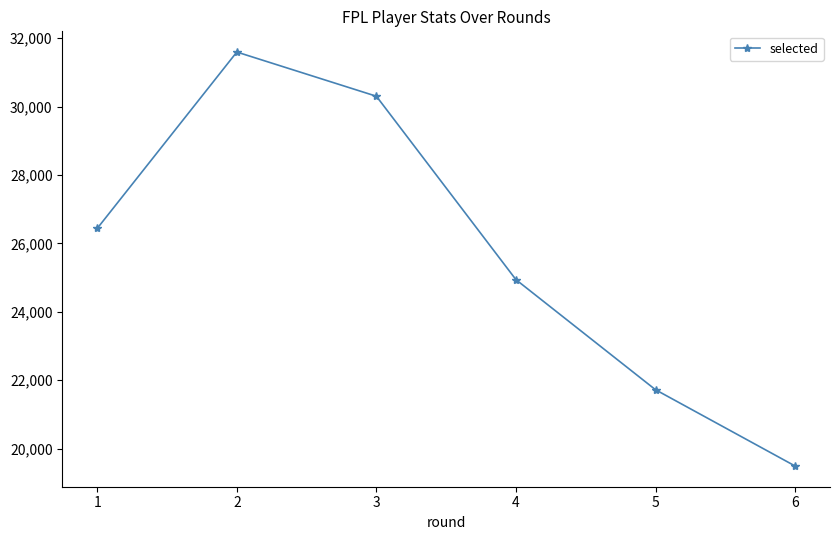

How many points are higher than both their immediate neighbors (excluding endpoints)?

1